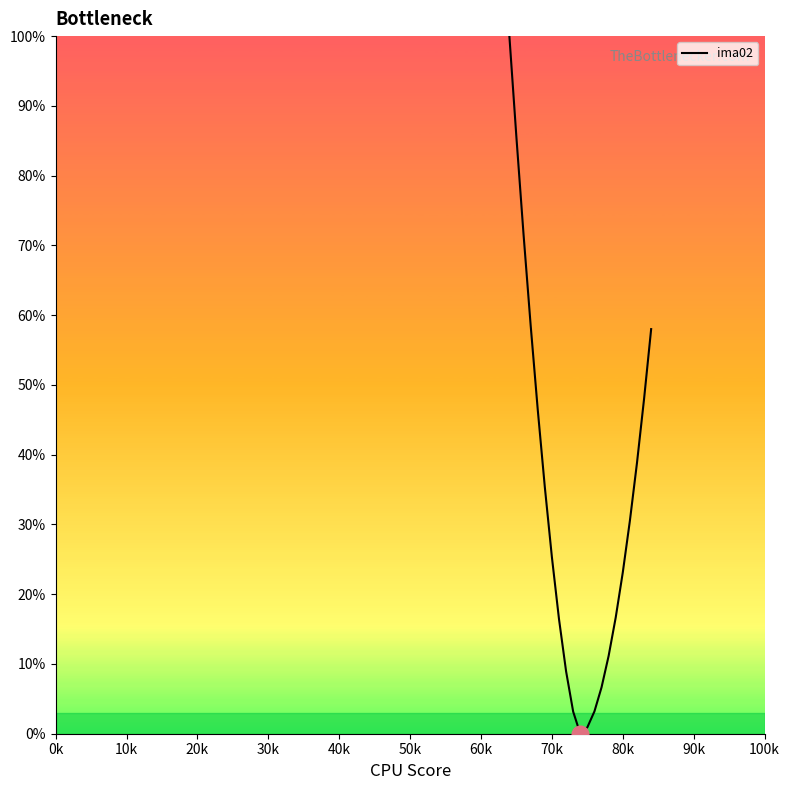

What is the difference between the maximum and minimum values?

100.0